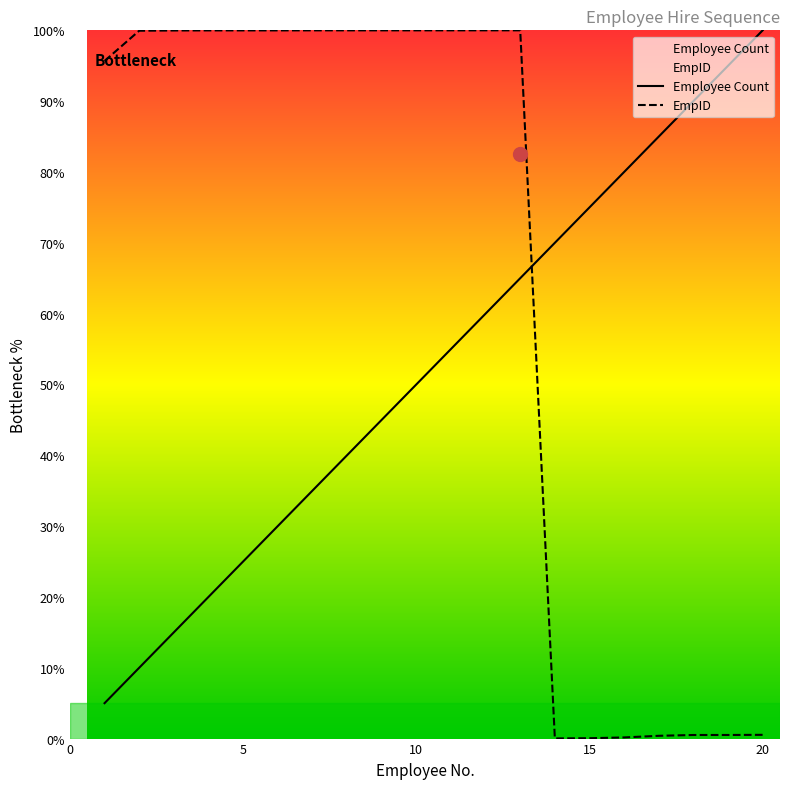

How many interior local peaks does the EmpID series have?

1